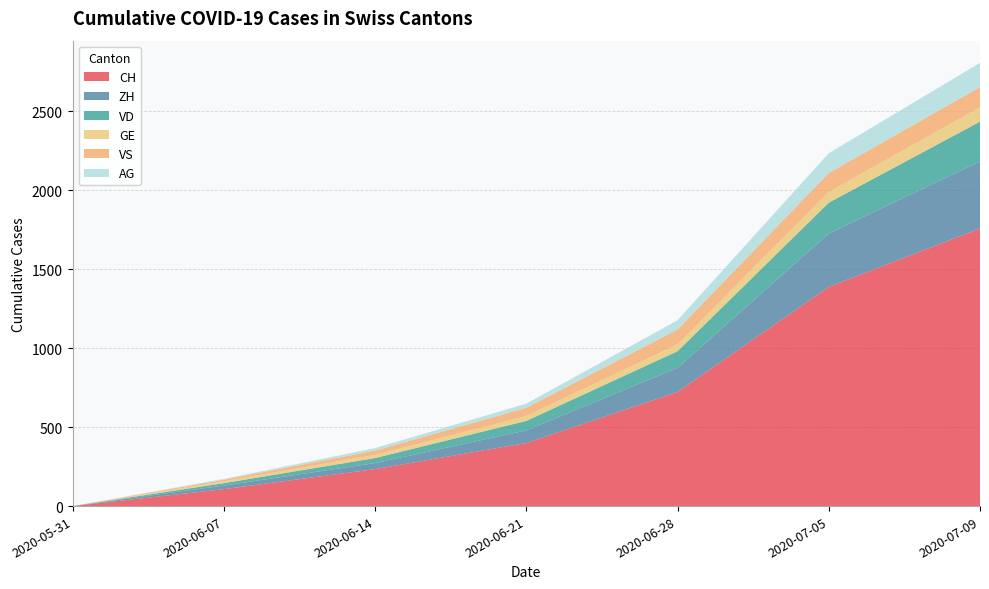

Reading right to left, what are all the values shown in this chart?

CH: 2020-07-09=1757	2020-07-05=1387	2020-06-28=722	2020-06-21=399	2020-06-14=234	2020-06-07=107	2020-05-31=0
ZH: 2020-07-09=424	2020-07-05=338	2020-06-28=153	2020-06-21=80	2020-06-14=38	2020-06-07=23	2020-05-31=0
VD: 2020-07-09=252	2020-07-05=195	2020-06-28=105	2020-06-21=60	2020-06-14=32	2020-06-07=15	2020-05-31=0
GE: 2020-07-09=91	2020-07-05=68	2020-06-28=44	2020-06-21=31	2020-06-14=20	2020-06-07=13	2020-05-31=0
VS: 2020-07-09=128	2020-07-05=120	2020-06-28=93	2020-06-21=52	2020-06-14=27	2020-06-07=9	2020-05-31=0
AG: 2020-07-09=153	2020-07-05=125	2020-06-28=59	2020-06-21=26	2020-06-14=16	2020-06-07=5	2020-05-31=0